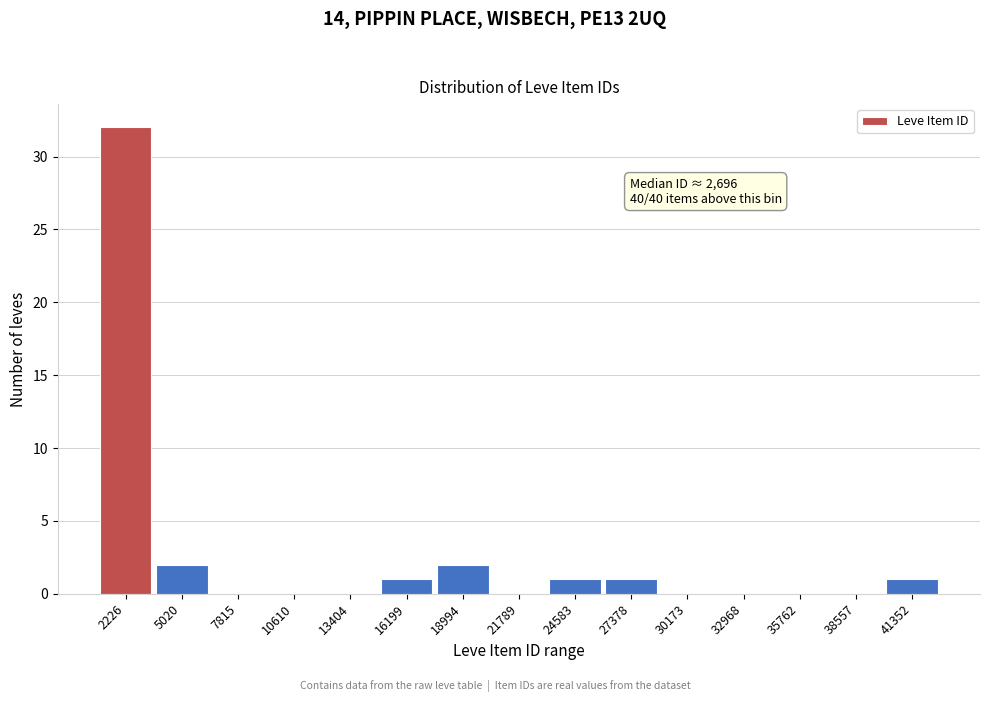

Reading right to left, list all the values displayed in this chart.

41352=1	38557=0	35762=0	32968=0	30173=0	27378=1	24583=1	21789=0	18994=2	16199=1	13404=0	10610=0	7815=0	5020=2	2226=32